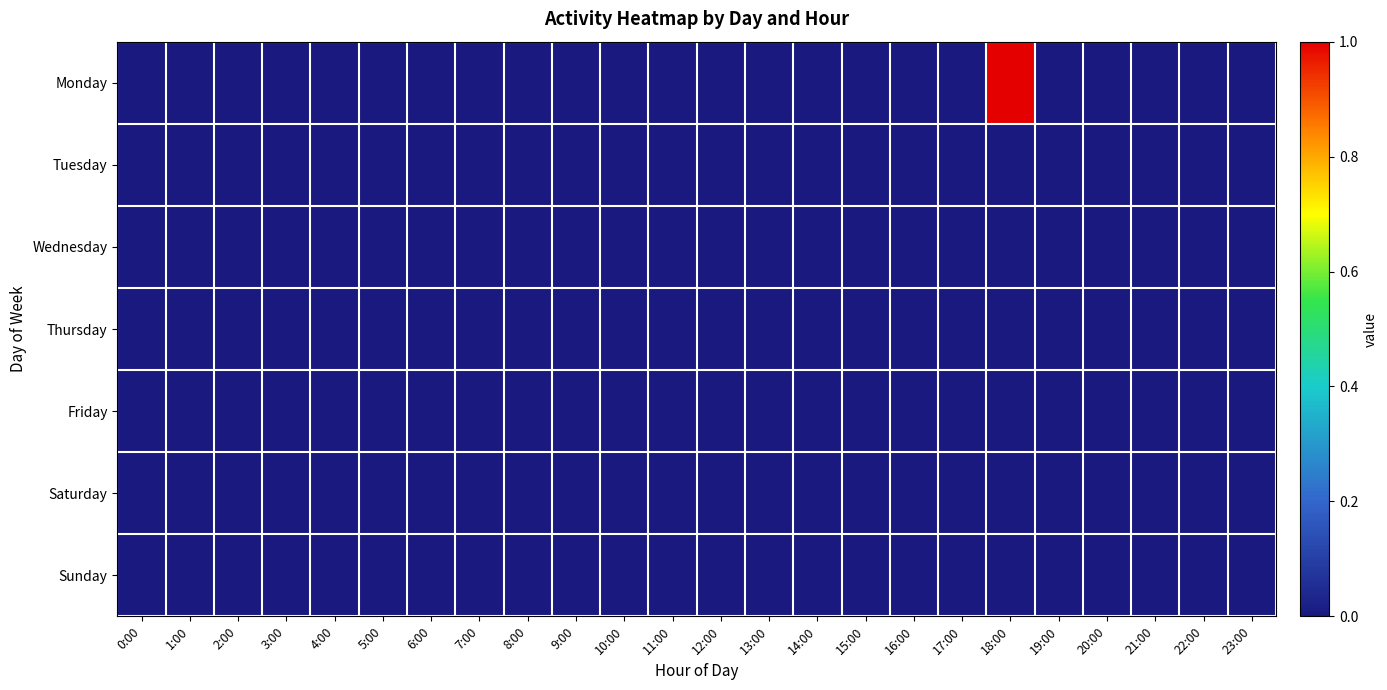

Reading right to left, extract all data points from this chart.

Monday: 23:00=0	22:00=0	21:00=0	20:00=0	19:00=0	18:00=1	17:00=0	16:00=0	15:00=0	14:00=0	13:00=0	12:00=0	11:00=0	10:00=0	9:00=0	8:00=0	7:00=0	6:00=0	5:00=0	4:00=0	3:00=0	2:00=0	1:00=0	0:00=0
Tuesday: 23:00=0	22:00=0	21:00=0	20:00=0	19:00=0	18:00=0	17:00=0	16:00=0	15:00=0	14:00=0	13:00=0	12:00=0	11:00=0	10:00=0	9:00=0	8:00=0	7:00=0	6:00=0	5:00=0	4:00=0	3:00=0	2:00=0	1:00=0	0:00=0
Wednesday: 23:00=0	22:00=0	21:00=0	20:00=0	19:00=0	18:00=0	17:00=0	16:00=0	15:00=0	14:00=0	13:00=0	12:00=0	11:00=0	10:00=0	9:00=0	8:00=0	7:00=0	6:00=0	5:00=0	4:00=0	3:00=0	2:00=0	1:00=0	0:00=0
Thursday: 23:00=0	22:00=0	21:00=0	20:00=0	19:00=0	18:00=0	17:00=0	16:00=0	15:00=0	14:00=0	13:00=0	12:00=0	11:00=0	10:00=0	9:00=0	8:00=0	7:00=0	6:00=0	5:00=0	4:00=0	3:00=0	2:00=0	1:00=0	0:00=0
Friday: 23:00=0	22:00=0	21:00=0	20:00=0	19:00=0	18:00=0	17:00=0	16:00=0	15:00=0	14:00=0	13:00=0	12:00=0	11:00=0	10:00=0	9:00=0	8:00=0	7:00=0	6:00=0	5:00=0	4:00=0	3:00=0	2:00=0	1:00=0	0:00=0
Saturday: 23:00=0	22:00=0	21:00=0	20:00=0	19:00=0	18:00=0	17:00=0	16:00=0	15:00=0	14:00=0	13:00=0	12:00=0	11:00=0	10:00=0	9:00=0	8:00=0	7:00=0	6:00=0	5:00=0	4:00=0	3:00=0	2:00=0	1:00=0	0:00=0
Sunday: 23:00=0	22:00=0	21:00=0	20:00=0	19:00=0	18:00=0	17:00=0	16:00=0	15:00=0	14:00=0	13:00=0	12:00=0	11:00=0	10:00=0	9:00=0	8:00=0	7:00=0	6:00=0	5:00=0	4:00=0	3:00=0	2:00=0	1:00=0	0:00=0